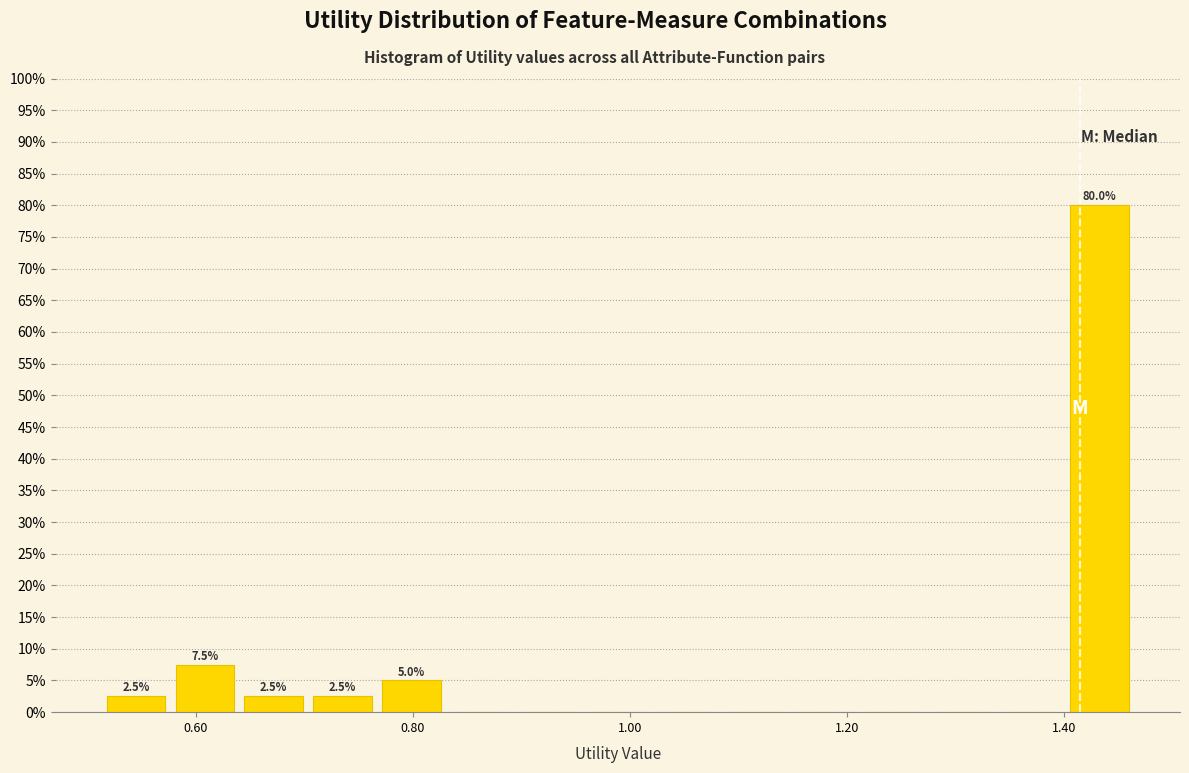

Read against the x-axis, roughly where is the centre of the tallest bar?

1.44